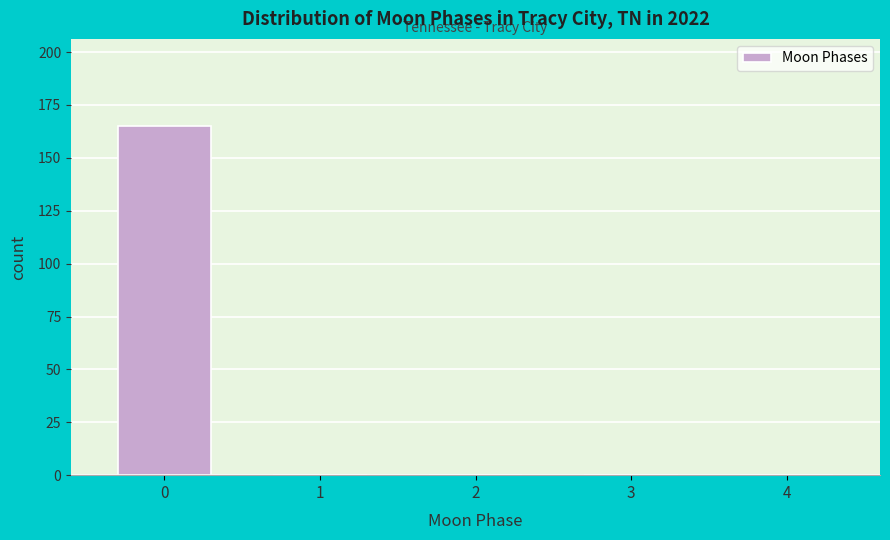

Reading right to left, what are all the values shown in this chart?

4=0	3=0	2=0	1=0	0=165